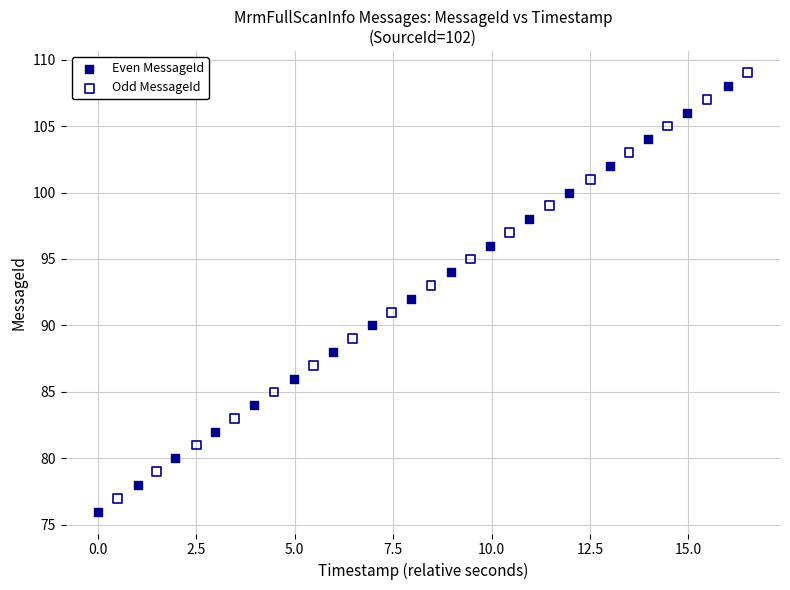

What are all the series names shown in the legend?

Even MessageId, Odd MessageId